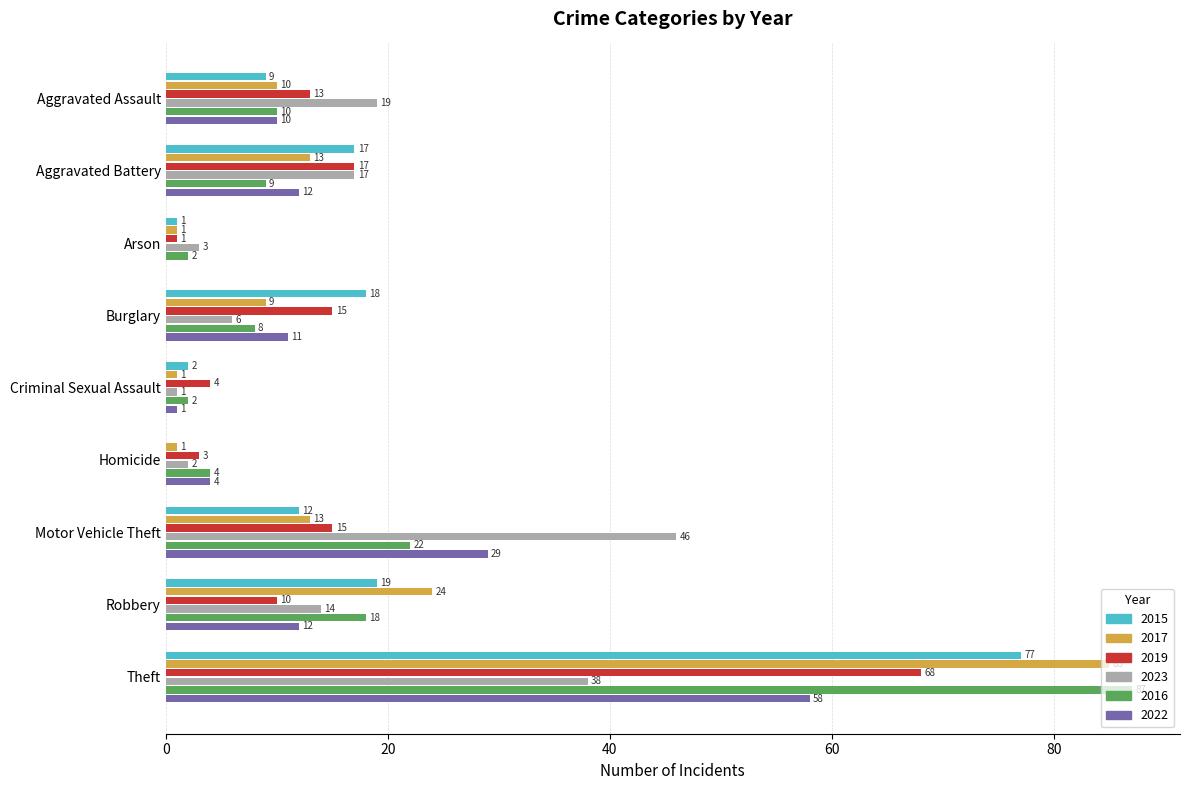

Between Aggravated Assault and Arson, which series saw the biggest shift?

2023